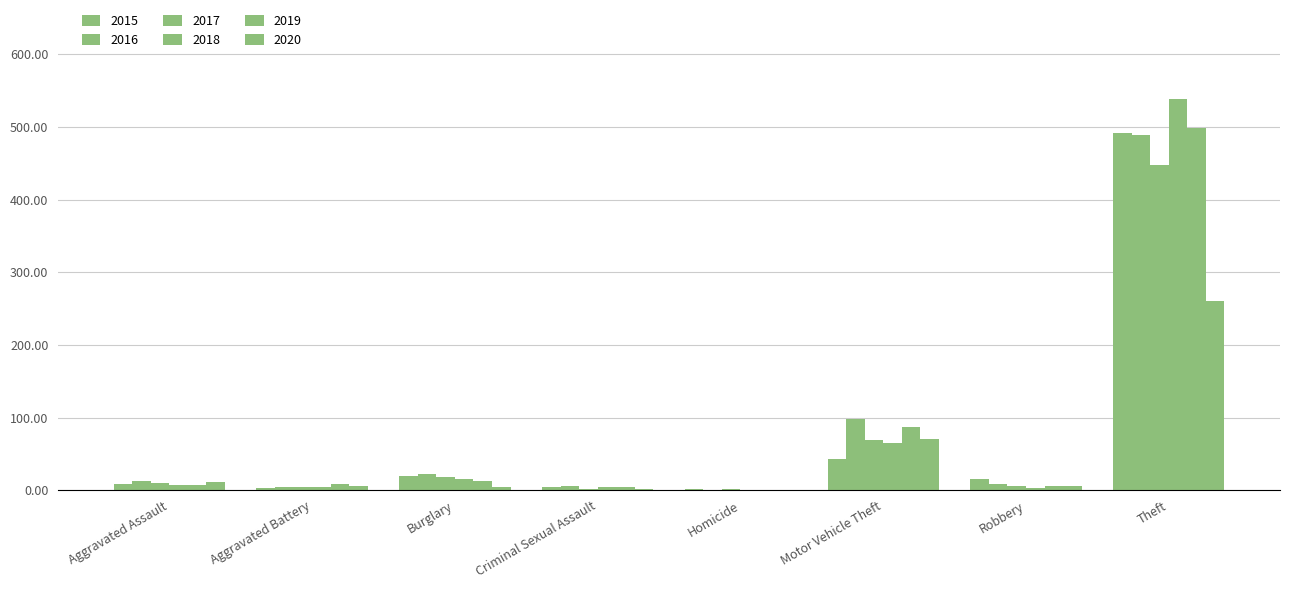

List the series in order of their peak value, highest first.

2018, 2019, 2015, 2016, 2017, 2020